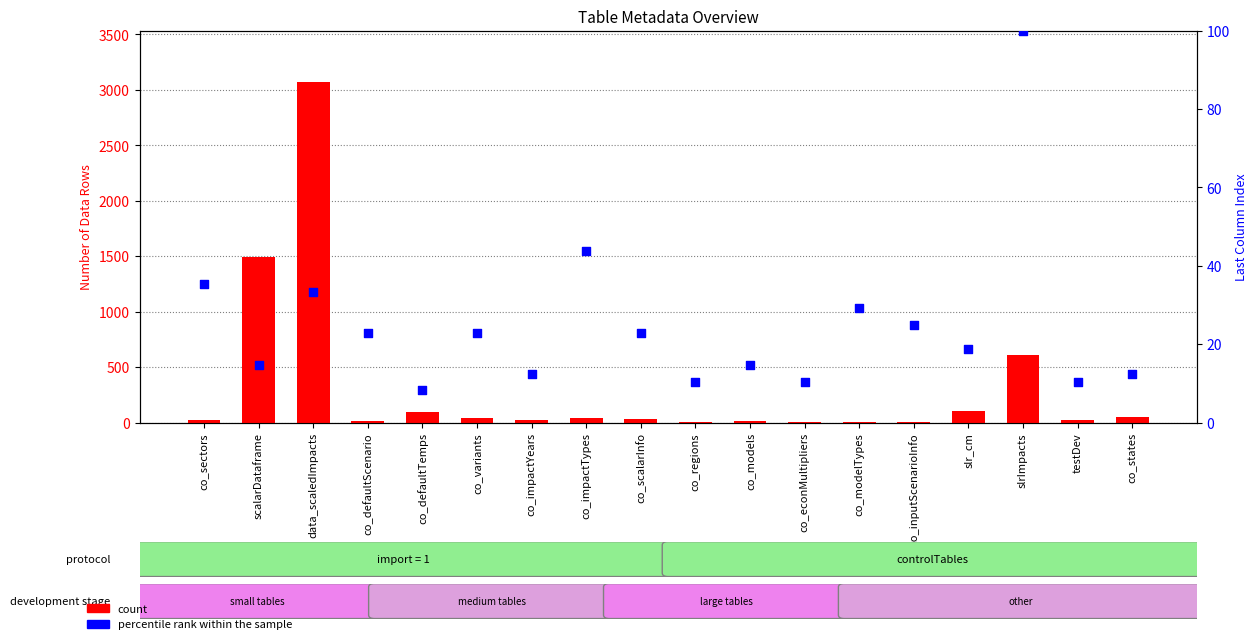

What are all the series names shown in the legend?

count, percentile rank within the sample